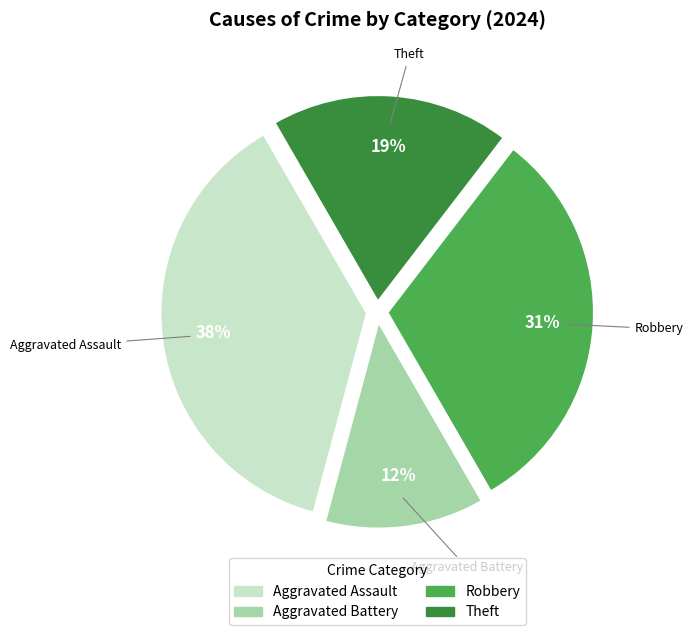

Is there any slice that represents more than half of the pie?

No